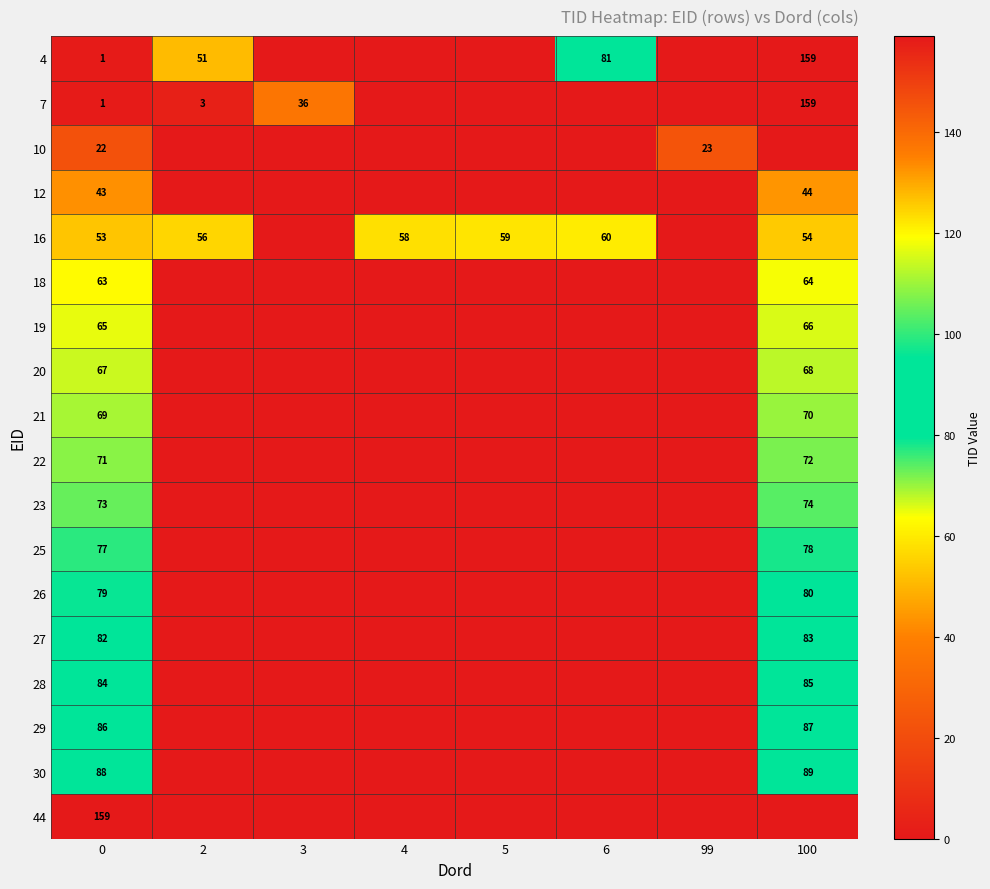

What is the approximate value of 16 at 4?

58